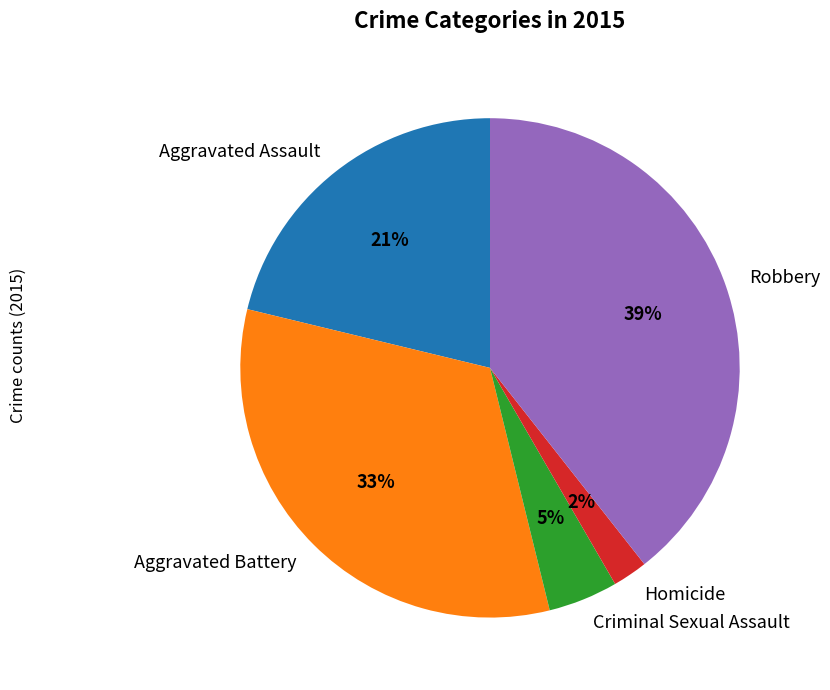

Is there any slice that represents more than half of the pie?

No